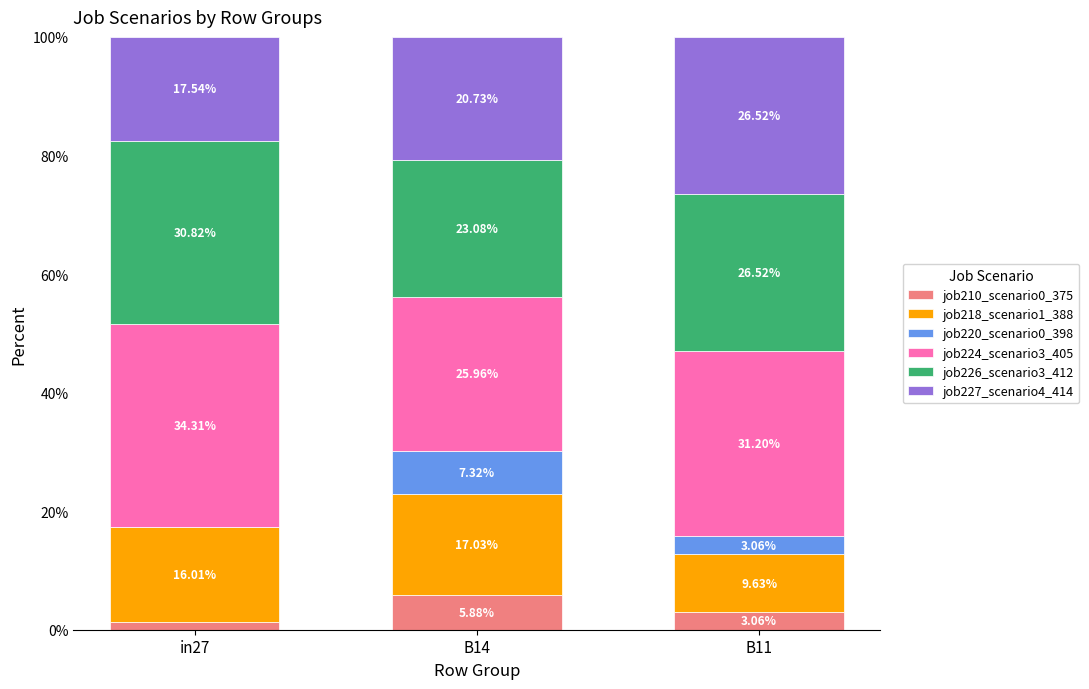

What is the total value across all series at B11?

100.0